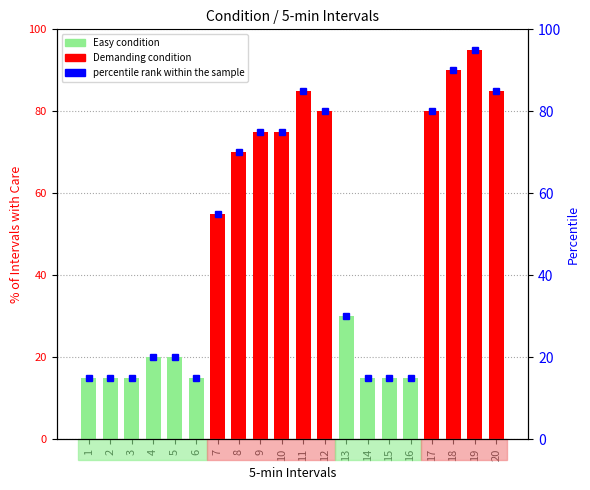

Reading right to left, extract all data points from this chart.

% of Intervals with Care: 20=85	19=95	18=90	17=80	16=15	15=15	14=15	13=30	12=80	11=85	10=75	9=75	8=70	7=55	6=15	5=20	4=20	3=15	2=15	1=15
percentile rank within the sample: 20=85	19=95	18=90	17=80	16=15	15=15	14=15	13=30	12=80	11=85	10=75	9=75	8=70	7=55	6=15	5=20	4=20	3=15	2=15	1=15